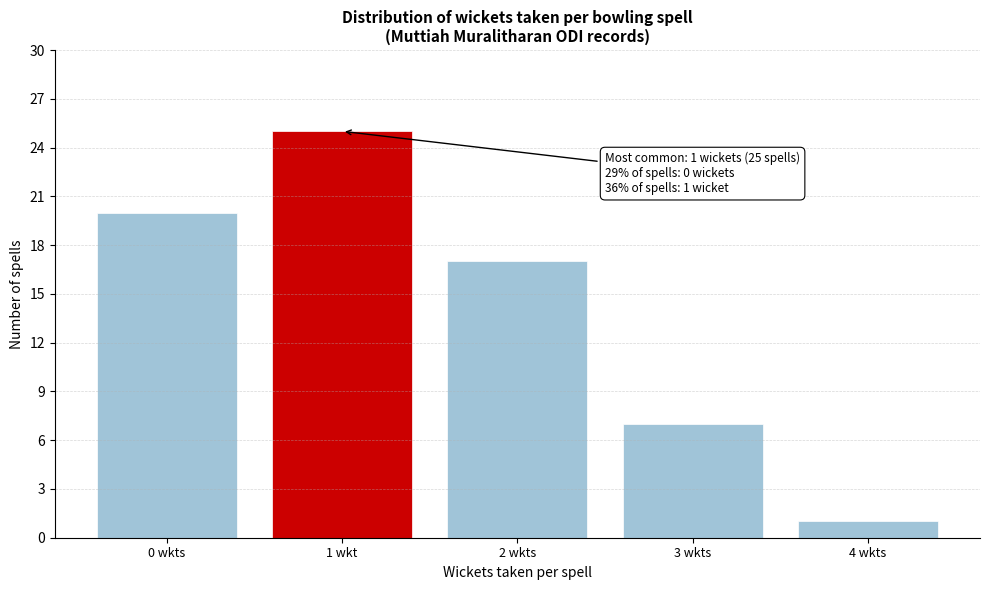

Reading left to right, what are all the values shown in this chart?

0 wkts=20	1 wkt=25	2 wkts=17	3 wkts=7	4 wkts=1